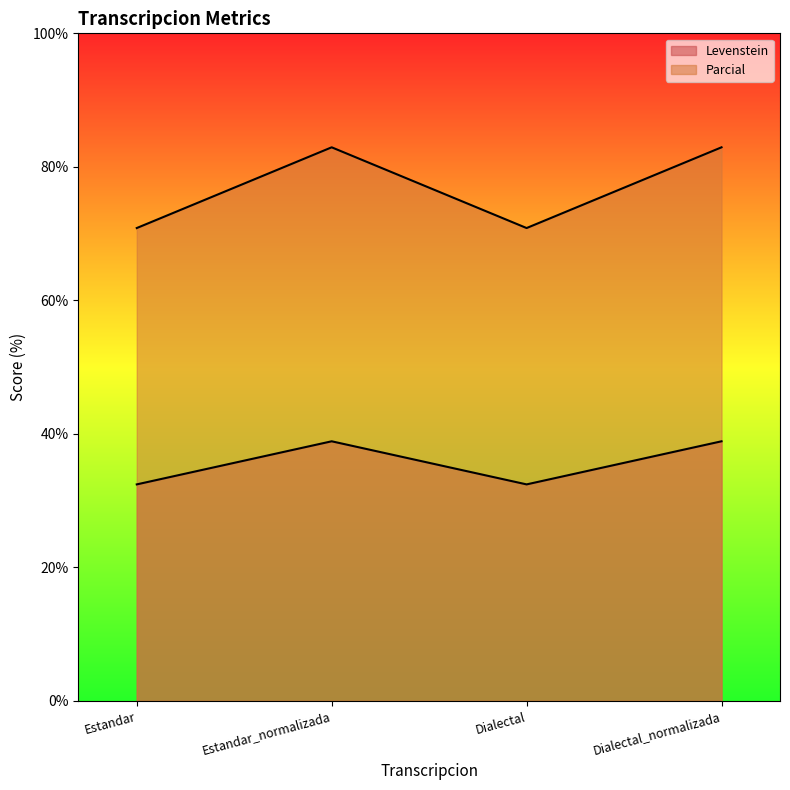

True or false: Parcial and Levenstein intersect in this chart.

False